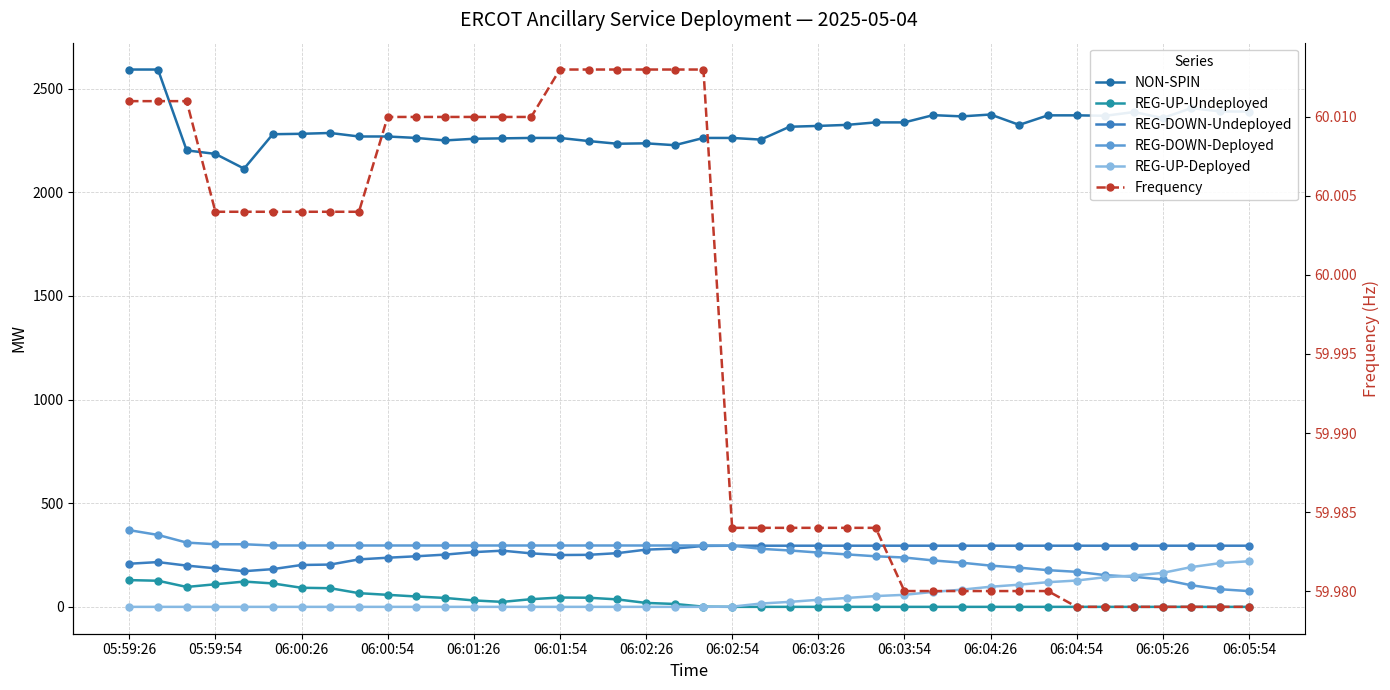

What is the difference between the maximum and minimum values in the NON-SPIN series?

478.0